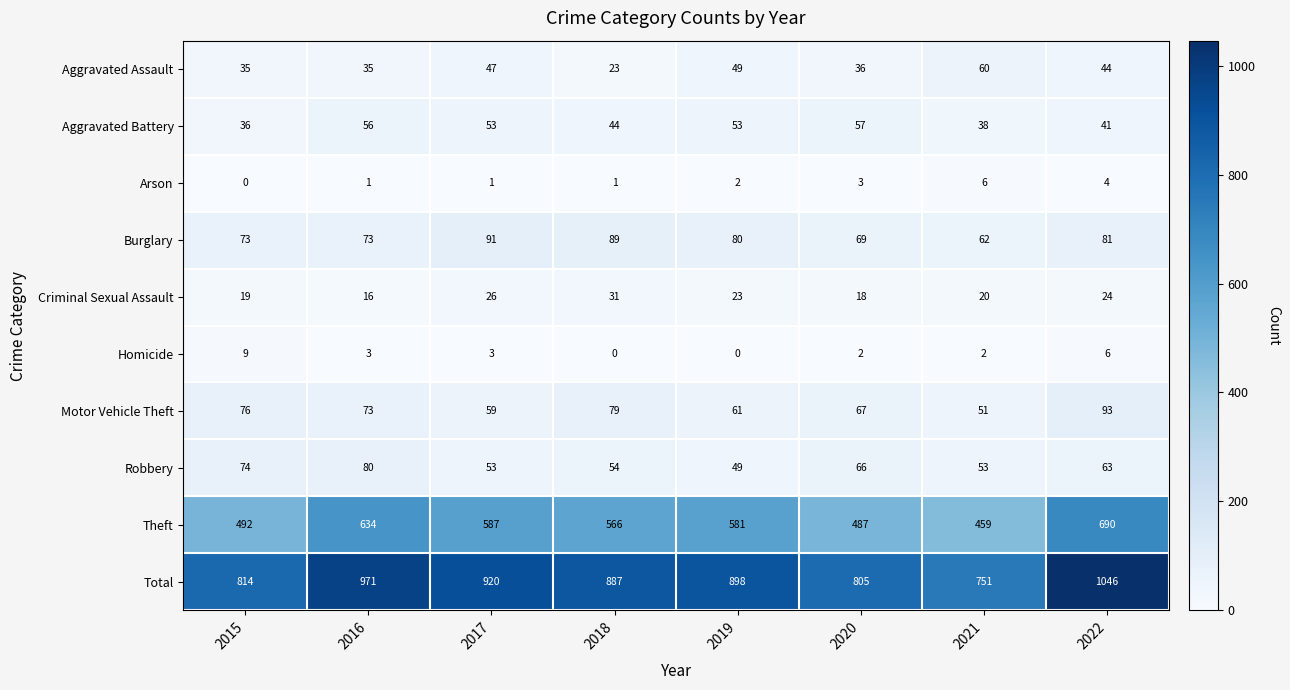

List the series in order of their peak value, highest first.

Total, Theft, Motor Vehicle Theft, Burglary, Robbery, Aggravated Assault, Aggravated Battery, Criminal Sexual Assault, Homicide, Arson